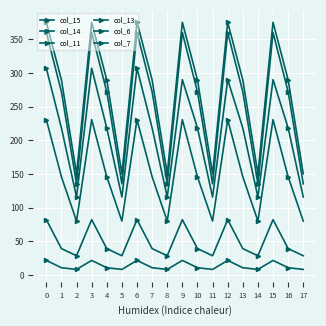

Reading right to left, transcribe all the data shown in this chart.

col_15: 17=80.3	16=146.1	15=231.0	14=80.3	13=146.1	12=231.0	11=80.3	10=146.1	9=231.0	8=80.3	7=146.1	6=231.0	5=80.3	4=146.1	3=231.0	2=80.3	1=146.1	0=231.0
col_14: 17=116.0	16=218.5	15=290.3	14=116.0	13=218.5	12=290.3	11=116.0	10=218.5	9=290.3	8=116.0	7=218.5	6=307.3	5=116.0	4=218.5	3=307.3	2=116.0	1=218.5	0=307.3
col_11: 17=150.4	16=289.9	15=375.5	14=150.4	13=289.9	12=375.5	11=150.4	10=289.9	9=375.5	8=150.4	7=289.9	6=375.5	5=150.4	4=289.9	3=375.5	2=150.4	1=289.9	0=375.5
col_13: 17=135.6	16=272.3	15=360.2	14=135.6	13=272.3	12=360.2	11=135.6	10=272.3	9=360.2	8=135.6	7=272.3	6=360.2	5=135.6	4=272.3	3=360.3	2=135.6	1=272.3	0=360.3
col_6: 17=8.5	16=11.1	15=21.9	14=8.5	13=11.1	12=21.9	11=8.5	10=11.1	9=21.9	8=8.5	7=11.1	6=21.9	5=8.5	4=11.1	3=21.9	2=8.5	1=11.1	0=21.9
col_7: 17=28.9	16=39.4	15=82.5	14=28.9	13=39.4	12=82.5	11=28.9	10=39.4	9=82.5	8=28.9	7=39.4	6=82.5	5=28.9	4=39.4	3=82.5	2=28.9	1=39.4	0=82.5